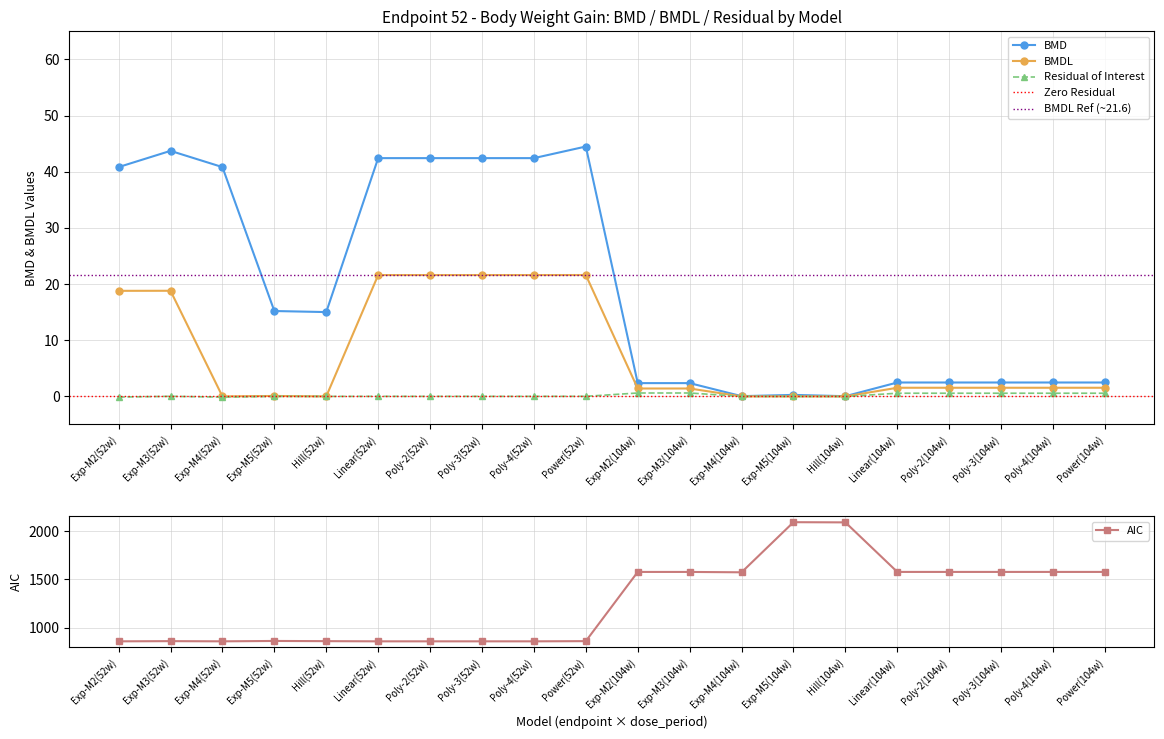

True or false: AIC has a value of 483.4 at Poly-3(52w).

False